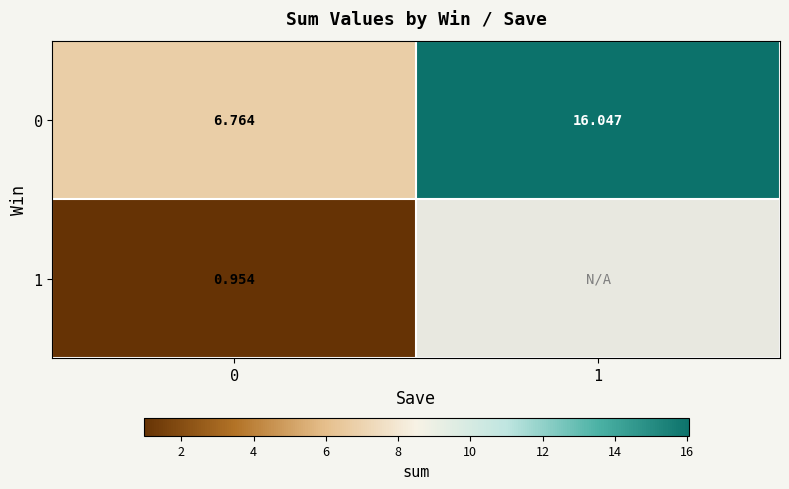

What is the smallest value displayed?

1.0